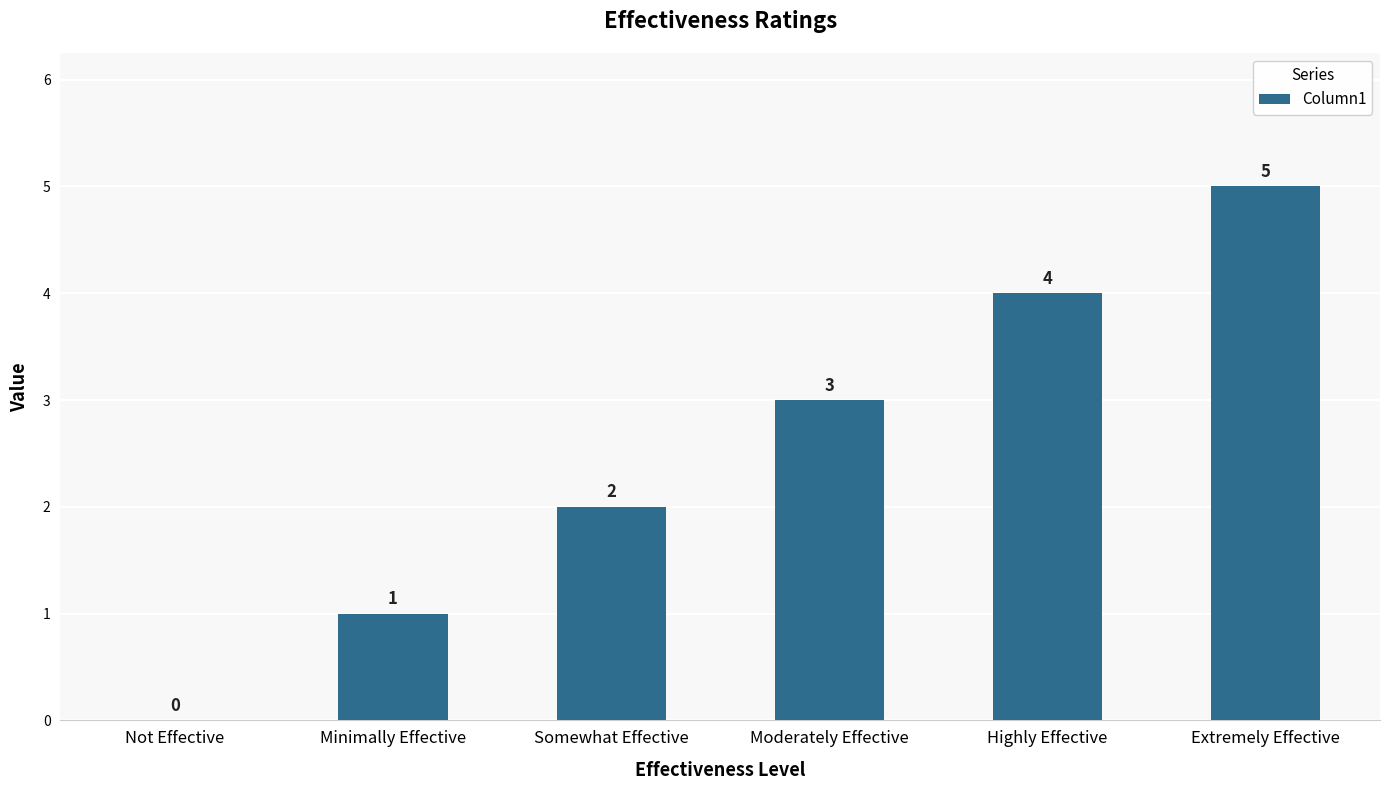

Count the values in the range 1 to 4.

4